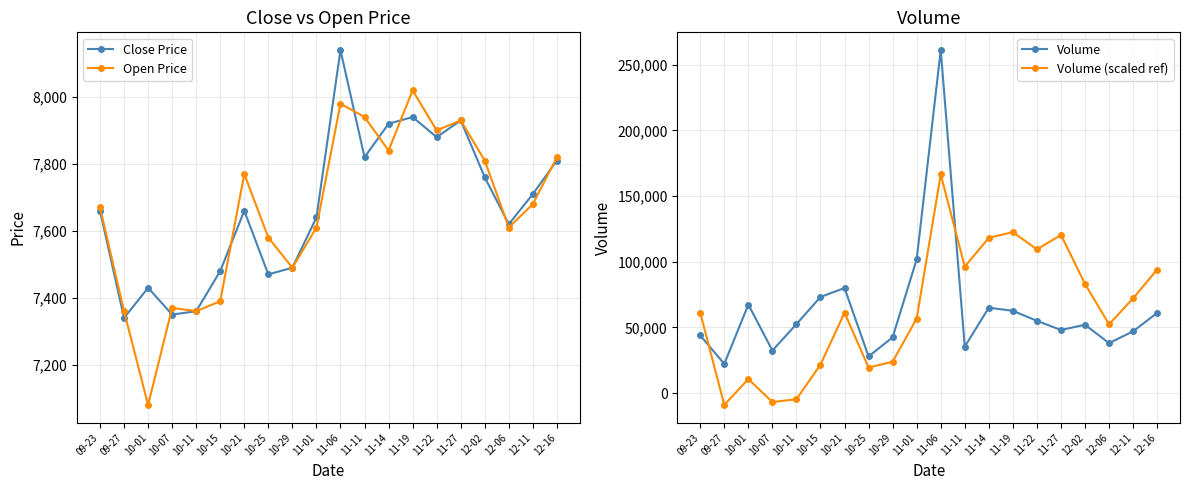

List the series in order of their peak value, lowest first.

Open Price, Close Price, Volume (scaled ref), Volume